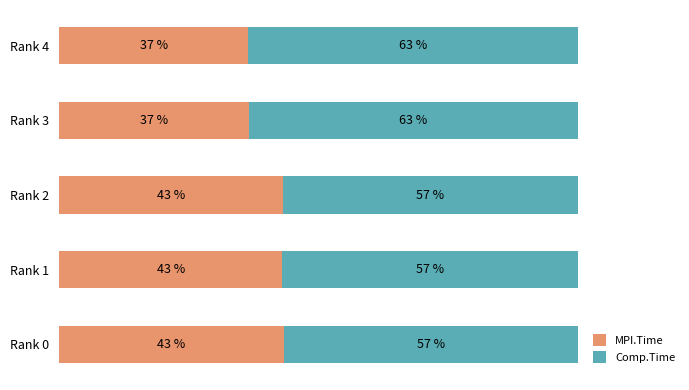

Where is MPI.Time nearest to the value 39?

Rank 3